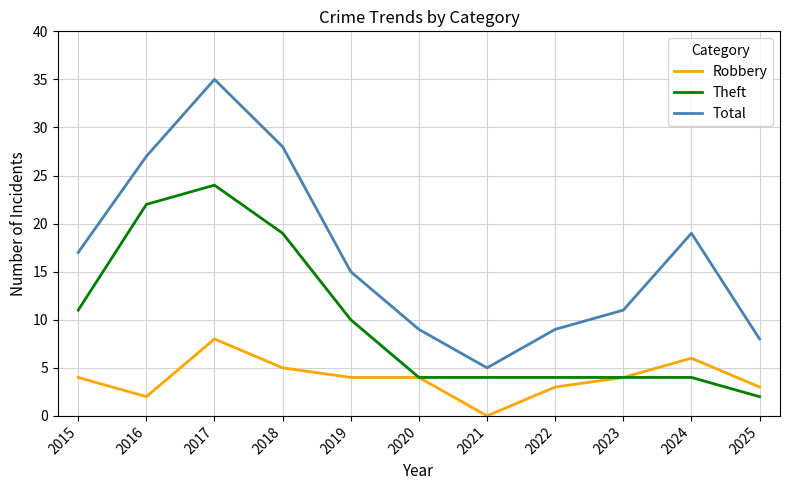

What is the total value across all series at 2018?

52